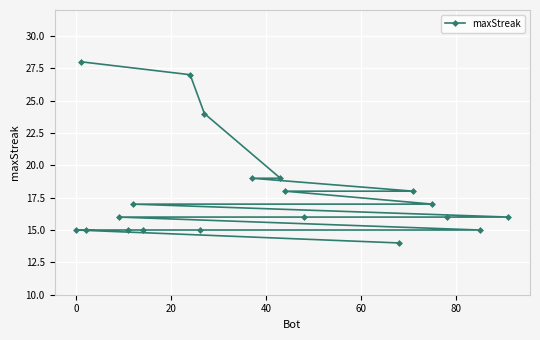

What is the value of the 5th point from the left?

15